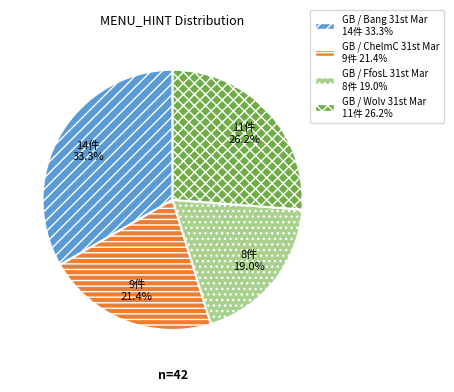

What is the largest slice in the pie chart?

GB / Bang 31st Mar